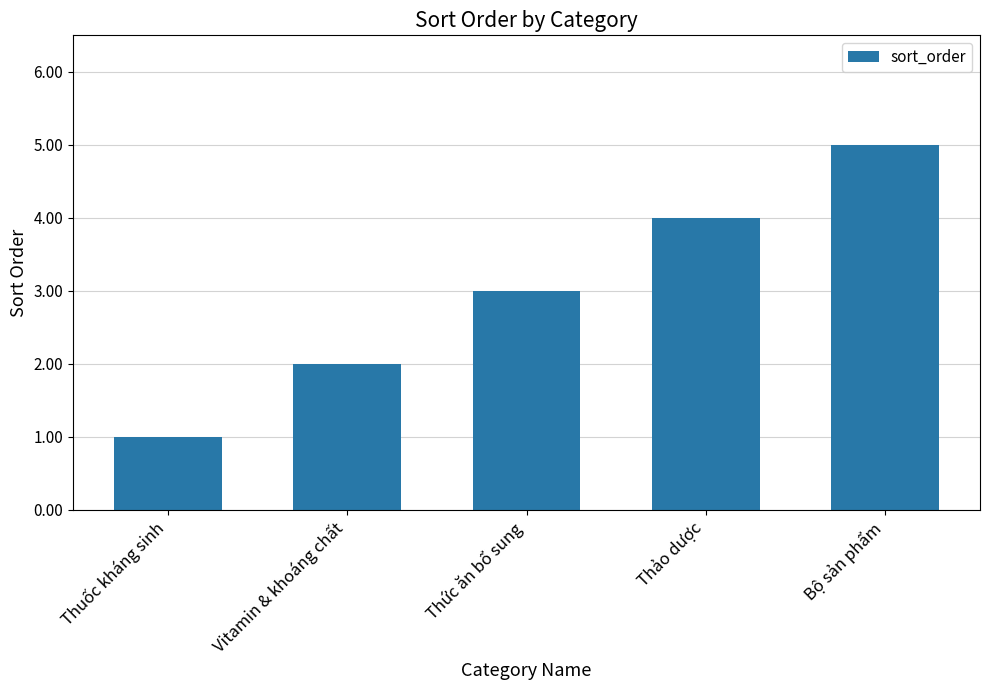

Which category has the highest value across all series?

Bộ sản phẩm